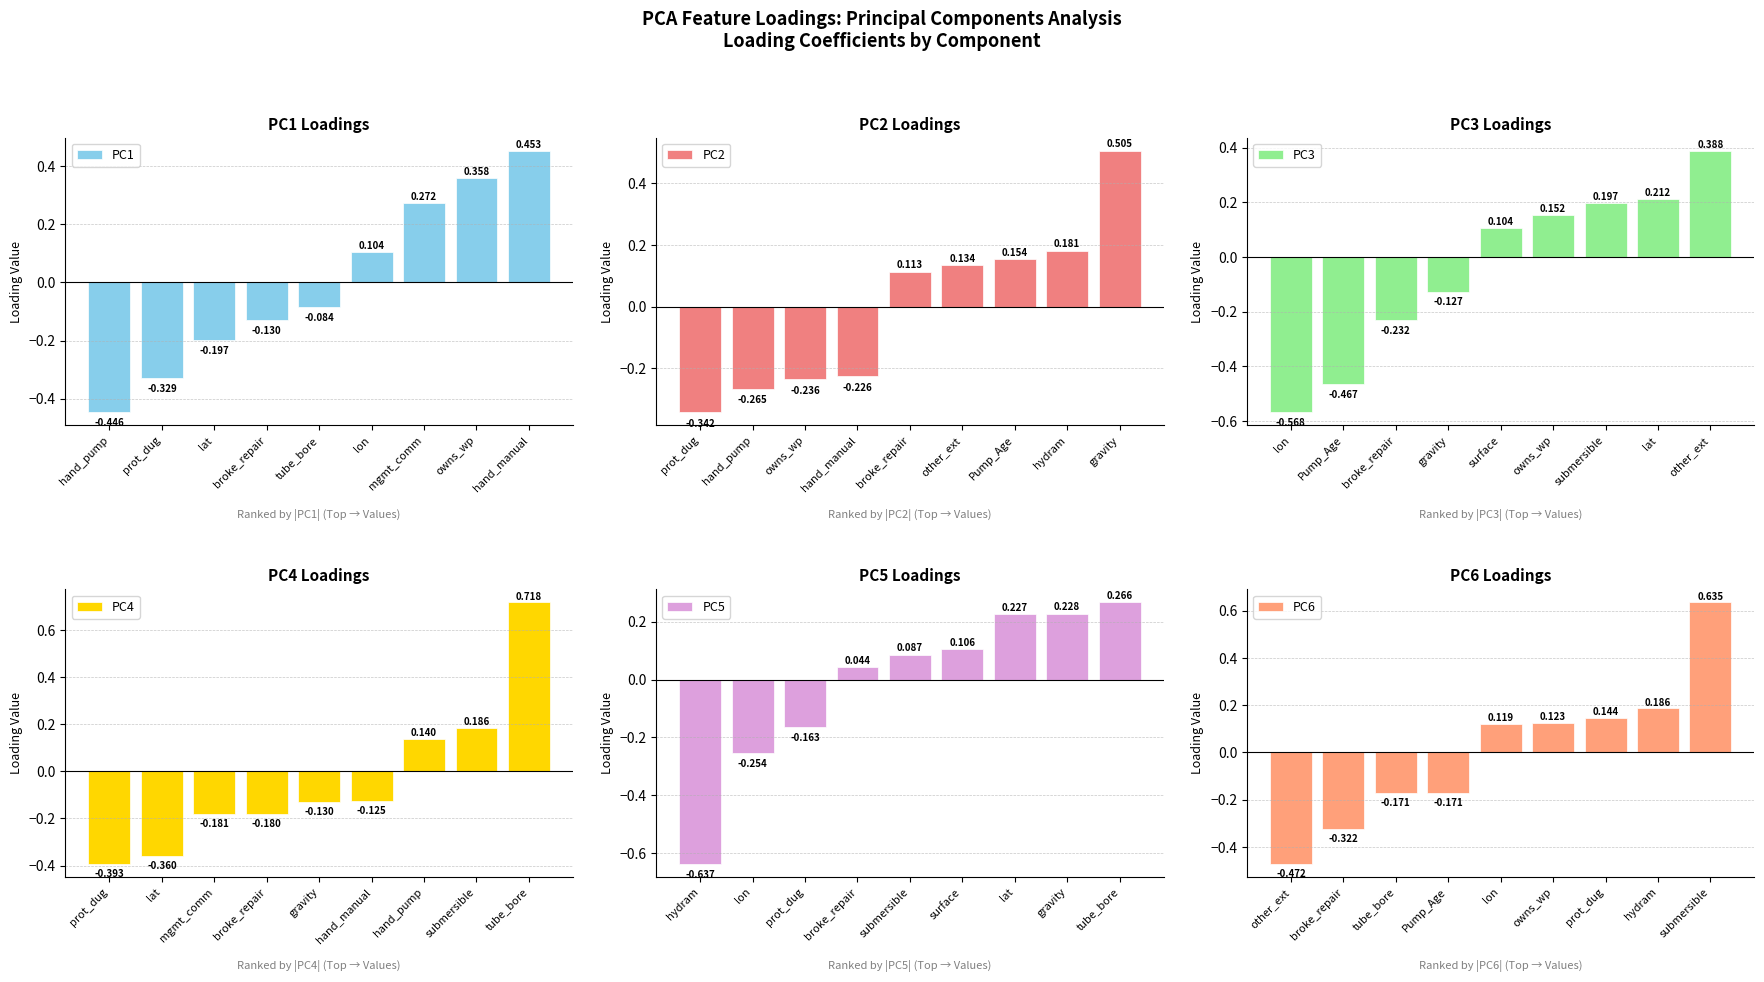

How many bars are there in total?

54